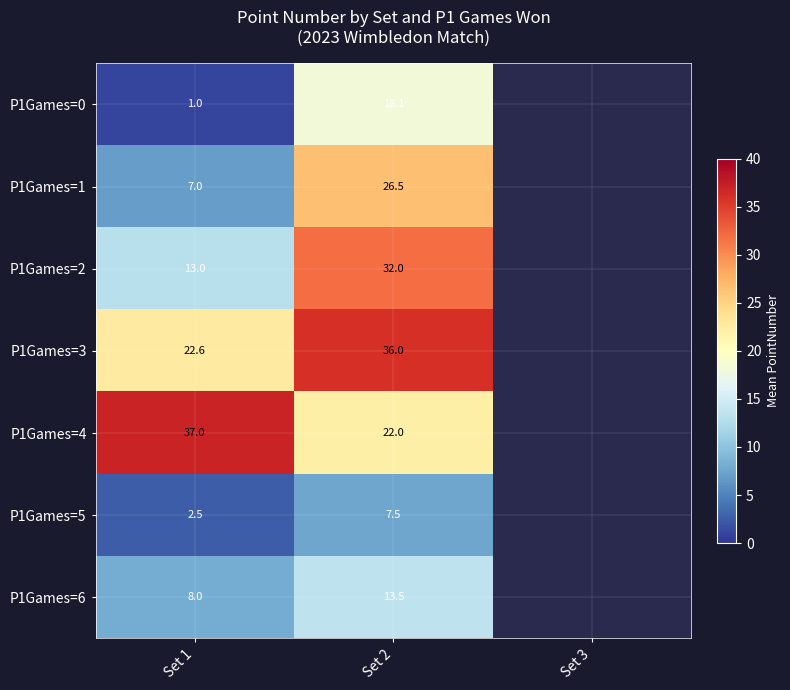

True or false: P1Games=2 has a value of 10.2 at Set 2.

False